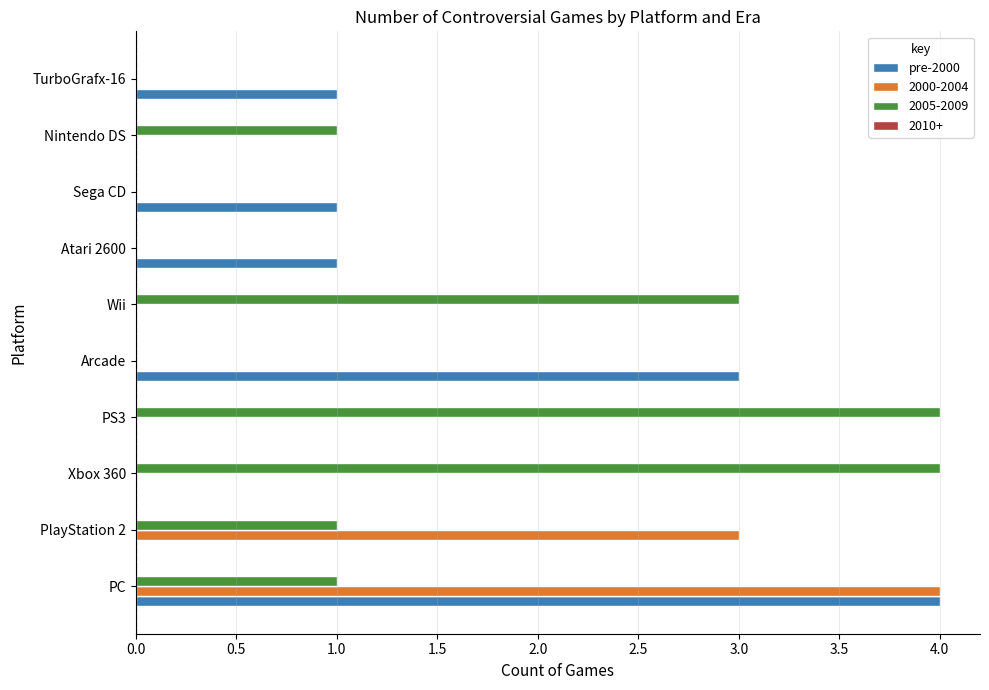

What is the sum of all pre-2000 values?

10